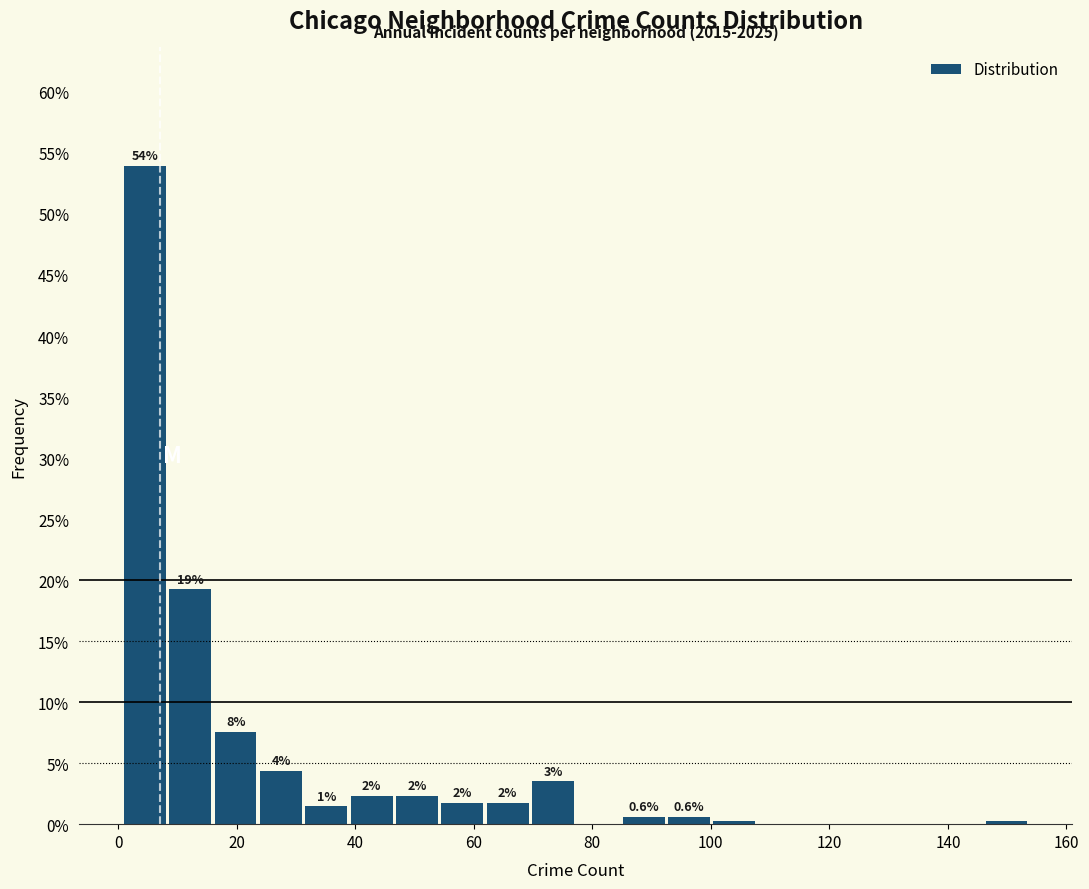

Around what value on the x-axis is the tallest bar? Give the approximate position of its centre, as read against the axis.

4